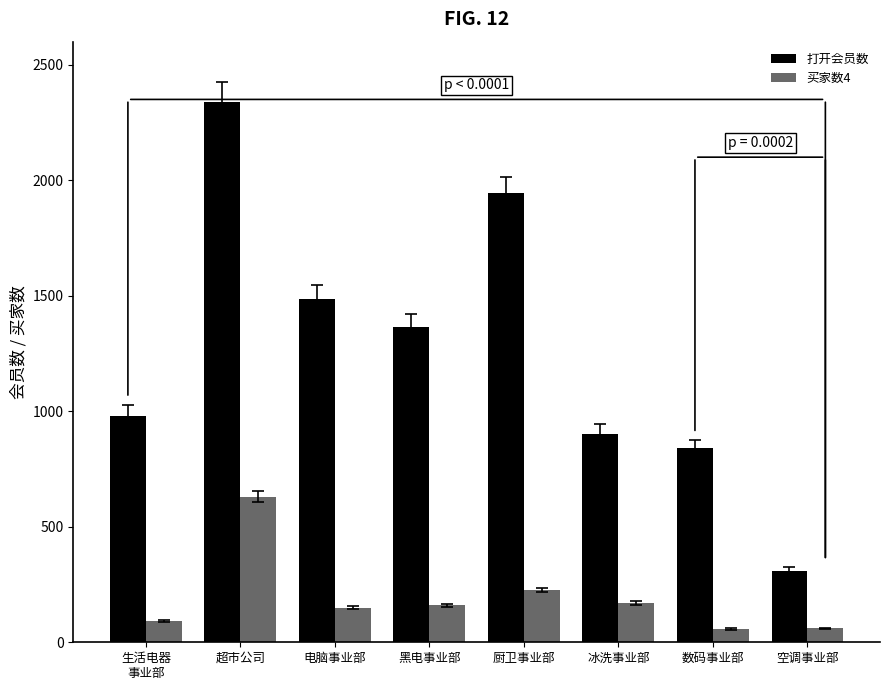

What is the difference between the maximum and minimum values in the 买家数4 series?

575